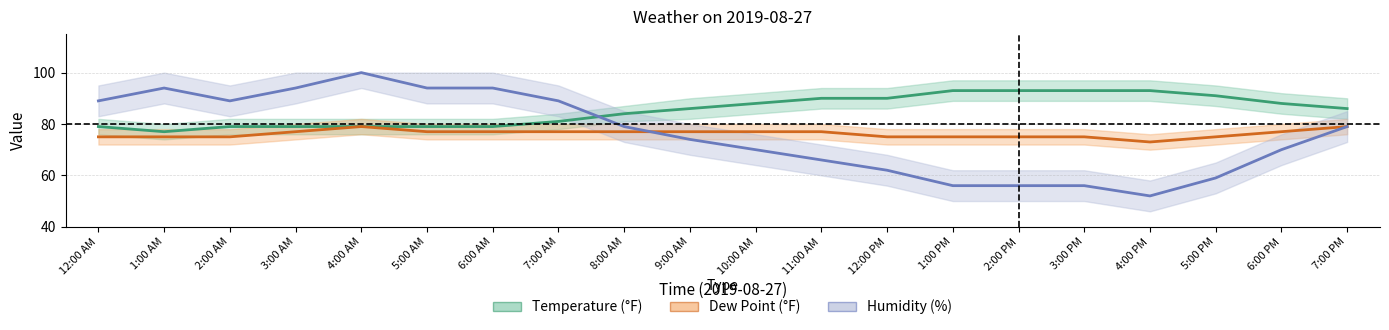

In Humidity (%), how many points are lower than both neighbors (excluding endpoints)?

2